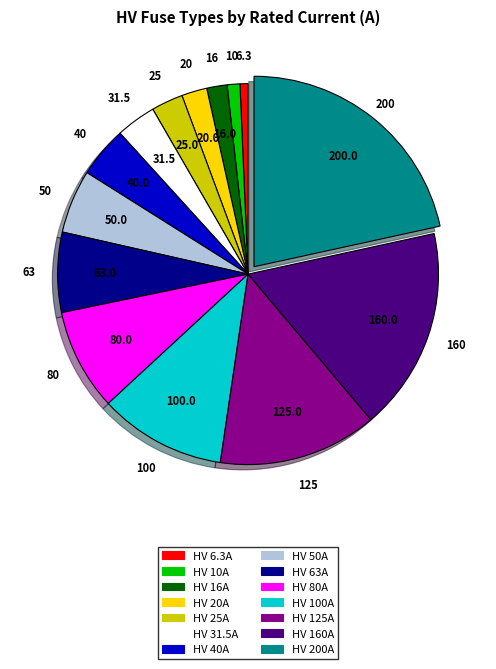

Which has a higher value, HV 80A or HV 16A?

HV 80A